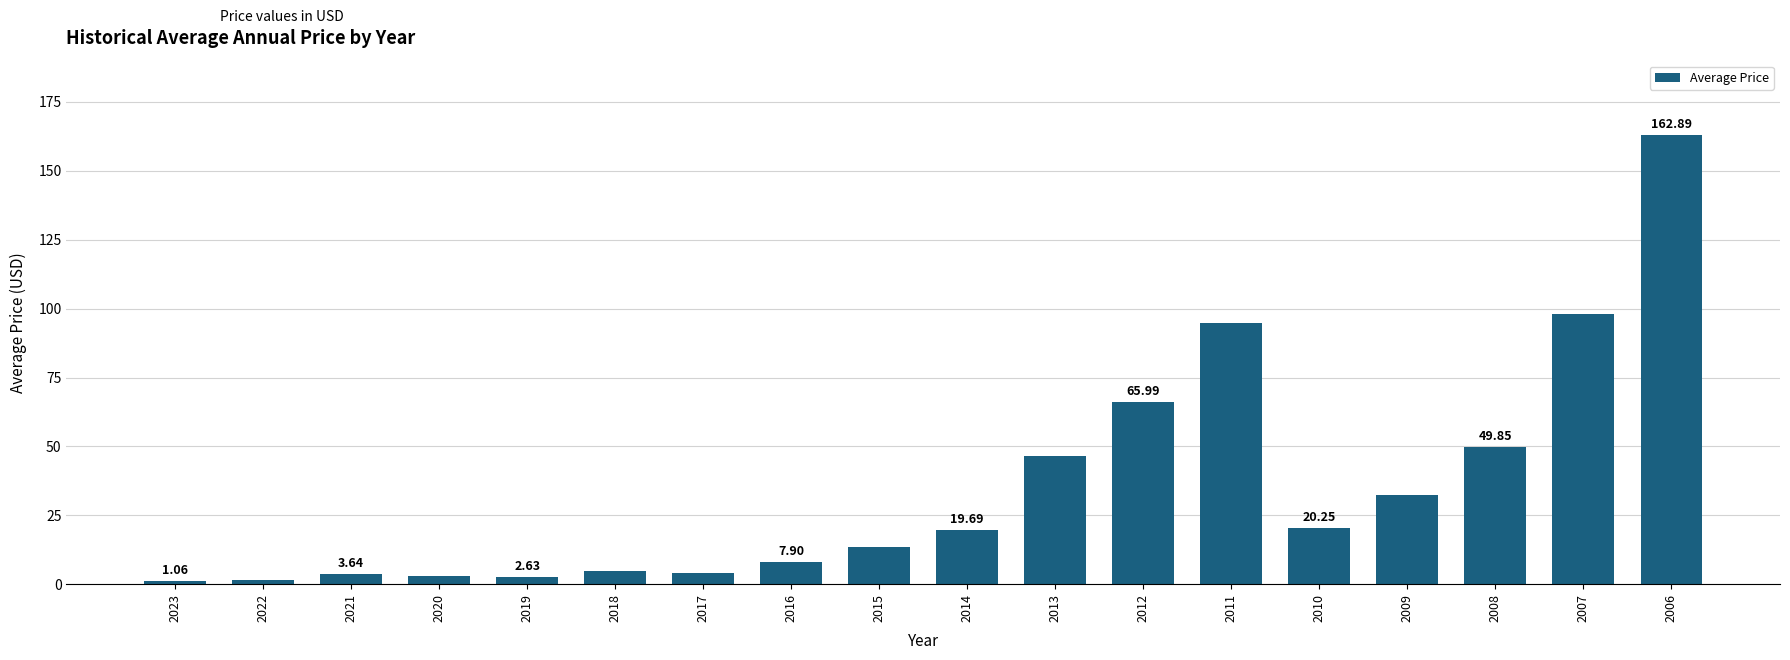

What is the difference between the maximum and minimum values?

161.8